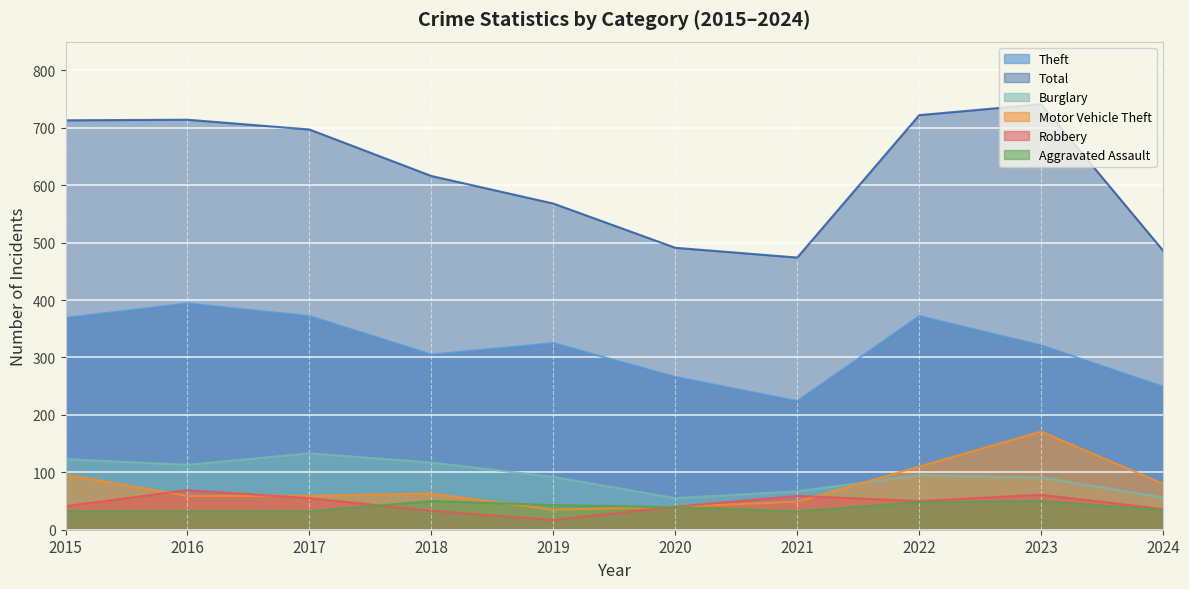

What is the minimum value shown in the chart?

17